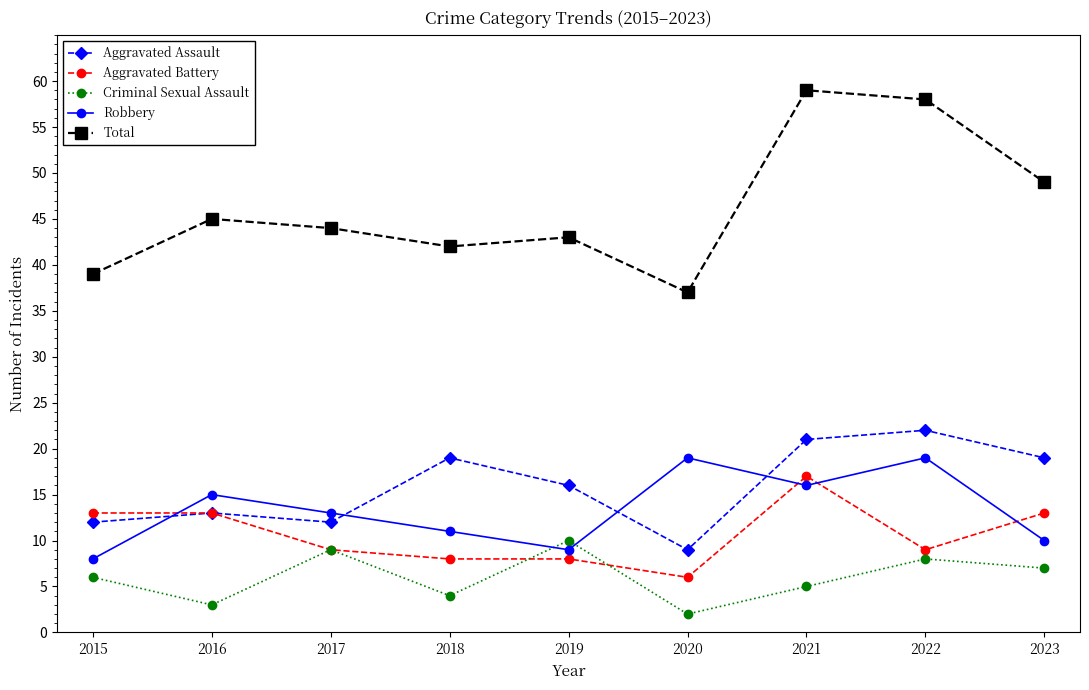

Is this an area chart (filled region under the line)?

No